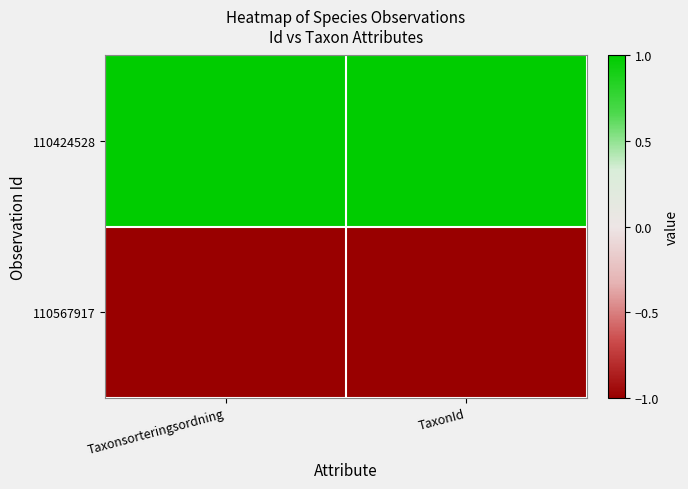

Reading right to left, list all the values displayed in this chart.

110424528: TaxonId=1	Taxonsorteringsordning=1
110567917: TaxonId=-1	Taxonsorteringsordning=-1